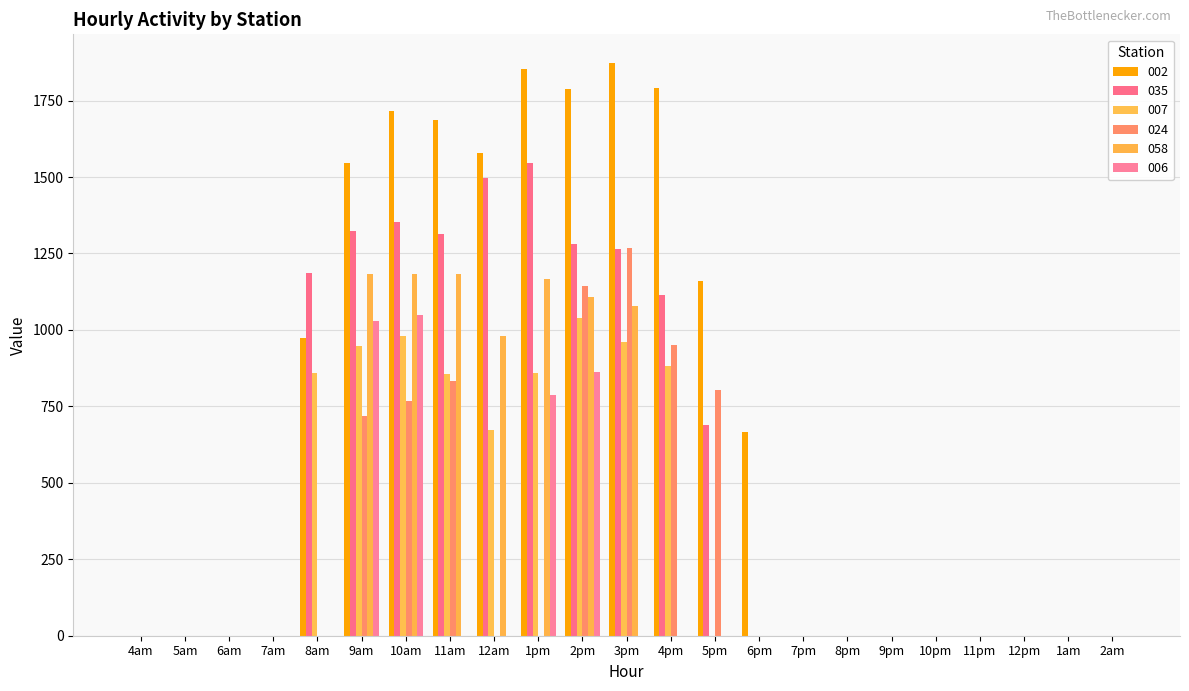

At how many categories does at least one series exceed 788?

10